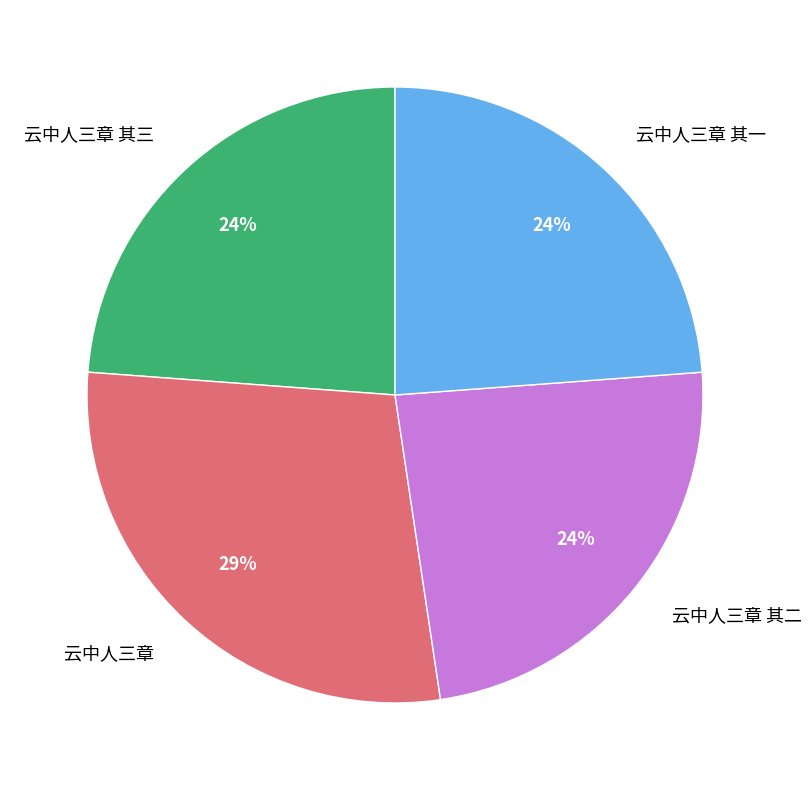

Is there any slice that represents more than half of the pie?

No